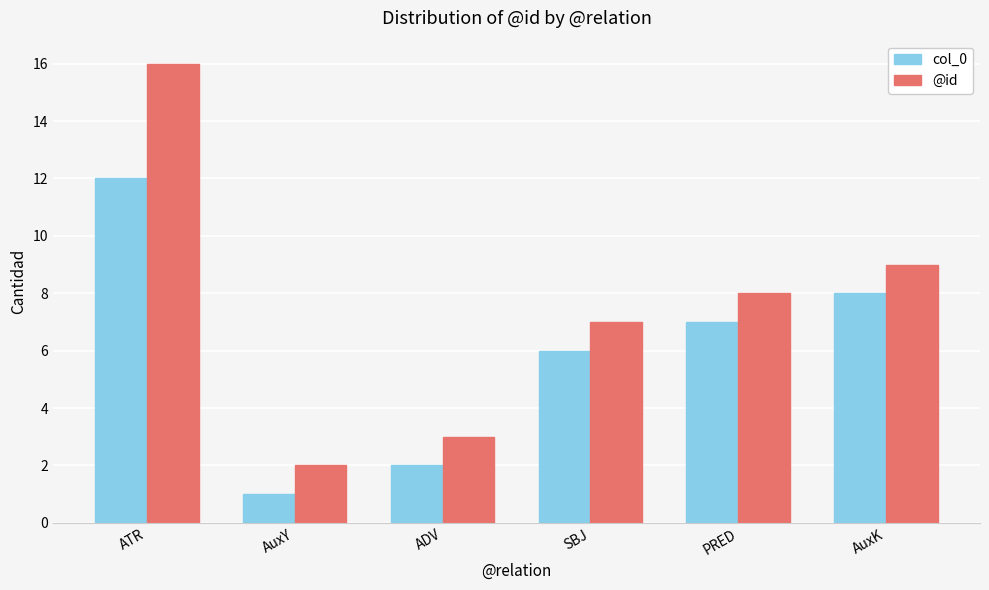

Read the @id value at PRED.

8